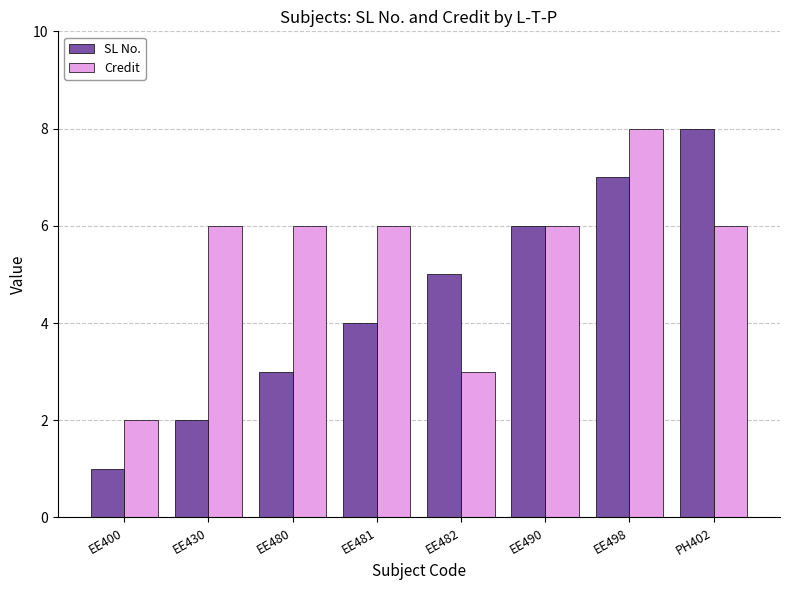

Reading left to right, list all the values displayed in this chart.

SL No.: EE400=1	EE430=2	EE480=3	EE481=4	EE482=5	EE490=6	EE498=7	PH402=8
Credit: EE400=2	EE430=6	EE480=6	EE481=6	EE482=3	EE490=6	EE498=8	PH402=6